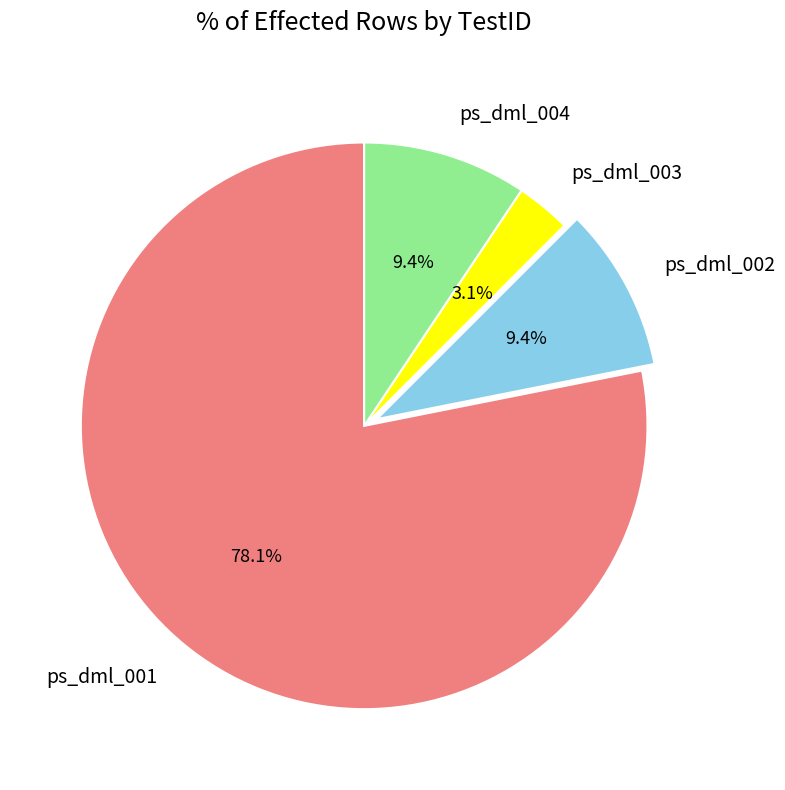

To the nearest percent, what is the difference between the ps_dml_004 and ps_dml_003 slice percentages?

6%